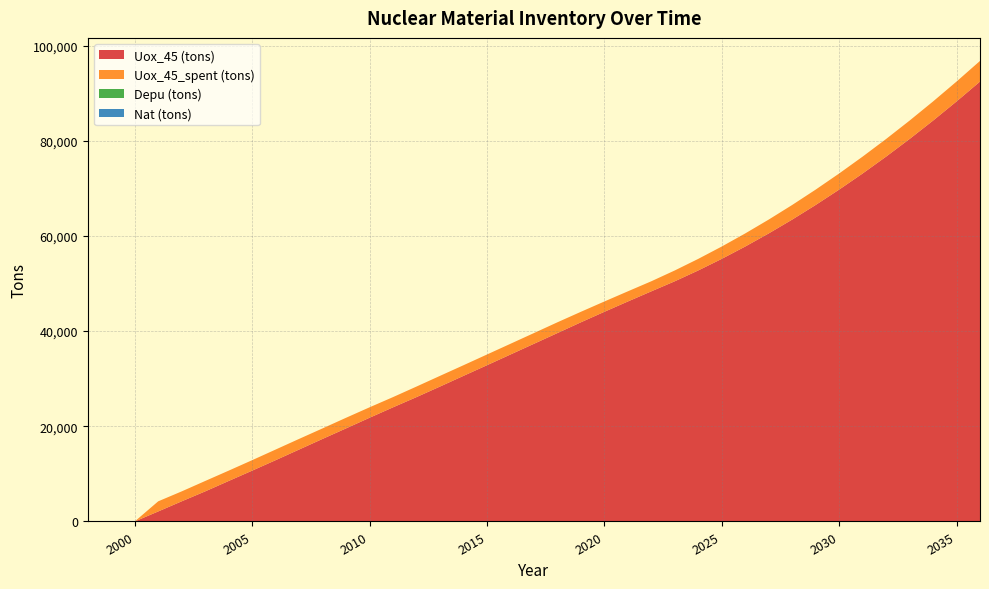

Reading left to right, extract all data points from this chart.

Uox_45 (tons): 0.0	0.0	0.0	2104.2	4233.7	6321.0	8506.9	10679.0	12878.1	15114.7	17350.9	19560.9	21792.1	23988.4	26135.4	28351.9	30597.9	32830.9	35084.4	37335.7	39591.0	41853.2	44059.5	46227.0	48361.6	50477.7	52752.8	55186.7	57779.6	60531.5	63442.2	66511.9	69740.5	73128.0	76674.5	80379.9	84244.2	88267.4	92449.6
Uox_45_spent (tons): 0.0	0.0	0.0	2129.5	2087.2	2186.0	2172.0	2199.2	2236.5	2236.3	2209.9	2231.2	2196.2	2147.1	2216.5	2246.0	2233.1	2253.5	2251.3	2255.3	2262.2	2206.3	2167.5	2134.5	2116.1	2275.1	2434.0	2592.9	2751.8	2910.8	3069.7	3228.6	3387.5	3546.5	3705.4	3864.3	4023.2	4182.2	4341.1
Depu (tons): 0.0	0.0	0.0	0.0	0.0	0.0	0.0	0.0	0.0	0.0	0.0	0.0	0.0	0.0	0.0	0.0	0.0	0.0	0.0	0.0	0.0	0.0	0.0	0.0	0.0	0.0	0.0	0.0	0.0	0.0	0.0	0.0	0.0	0.0	0.0	0.0	0.0	0.0	0.0
Nat (tons): 0.0	0.0	0.0	0.0	0.0	0.0	0.0	0.0	0.0	0.0	0.0	0.0	0.0	0.0	0.0	0.0	0.0	0.0	0.0	0.0	0.0	0.0	0.0	0.0	0.0	0.0	0.0	0.0	0.0	0.0	0.0	0.0	0.0	0.0	0.0	0.0	0.0	0.0	0.0